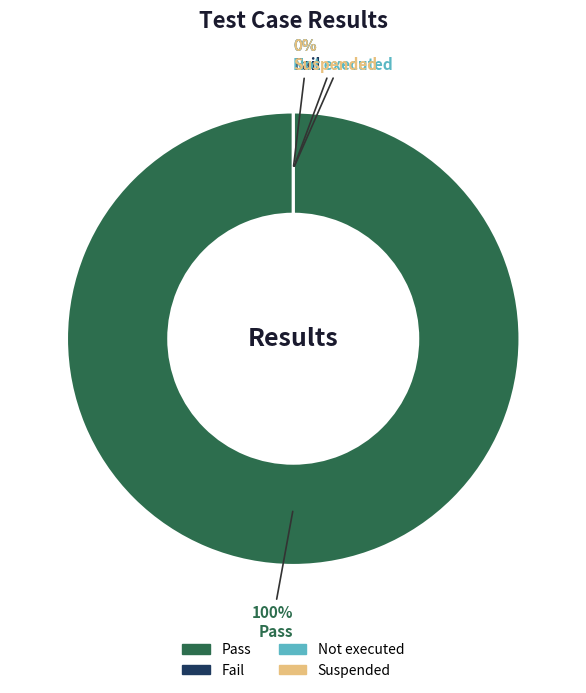

Is it true that Not executed is 0% of the pie?

True